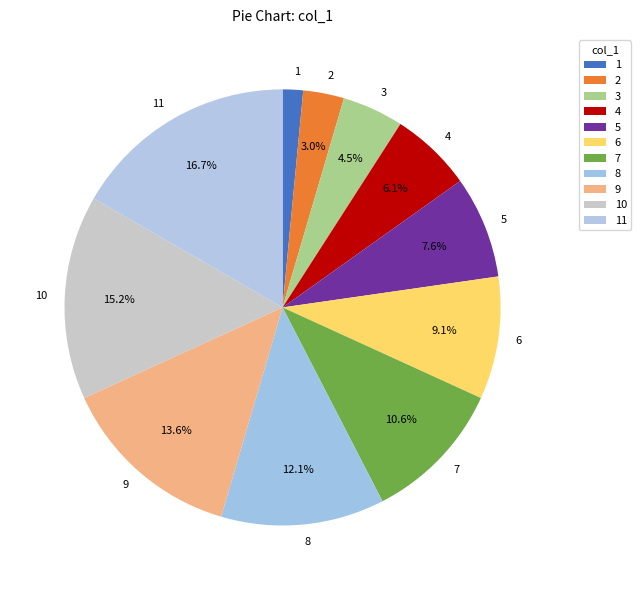

To the nearest percent, what percentage of the pie is 1?

2%